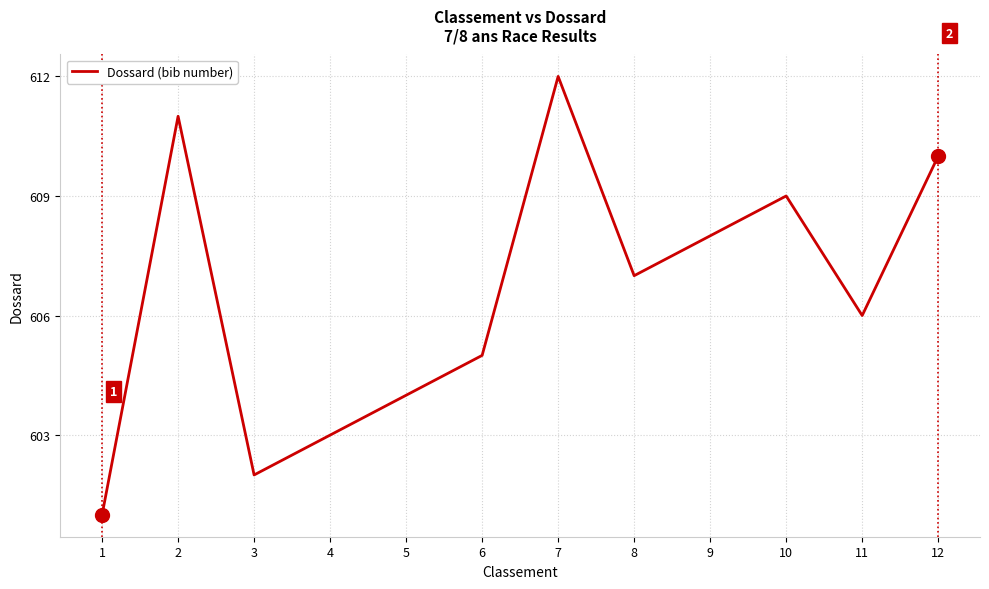

Approximately how many times larger is the value at 12 compared to 2?

1.0